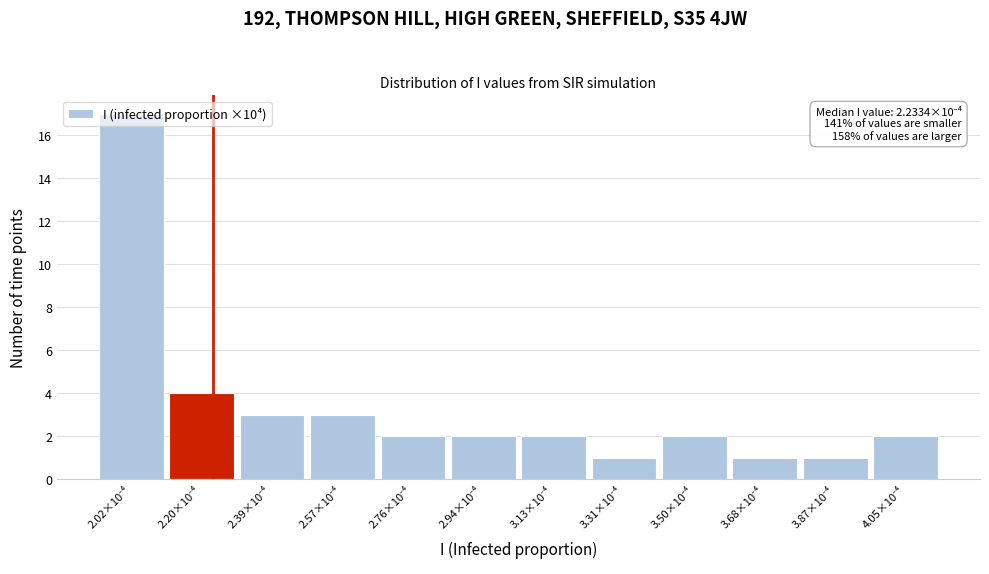

What is the value of the 5th bar from the left?

2